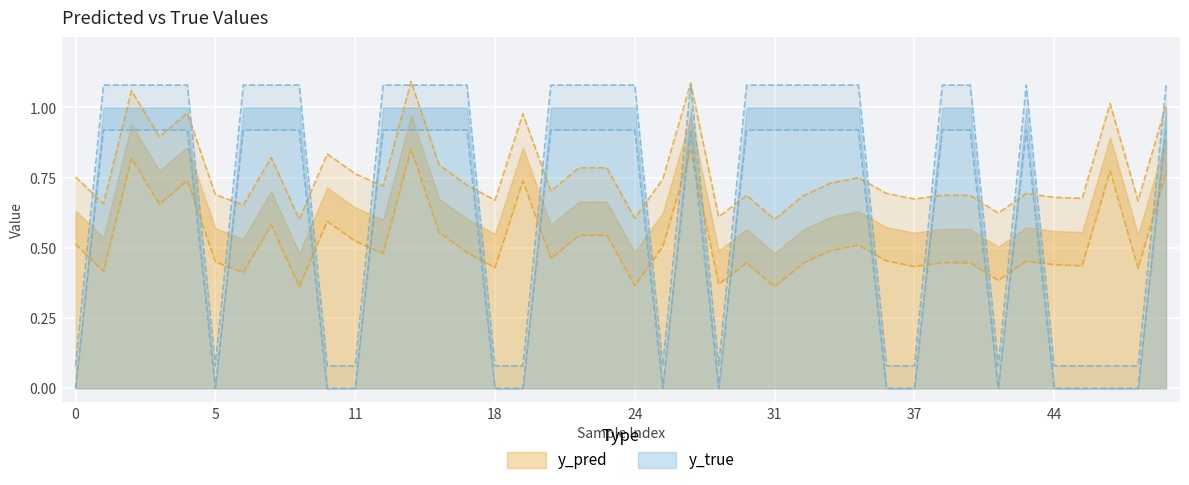

Which series has the widest spread of values?

y_true